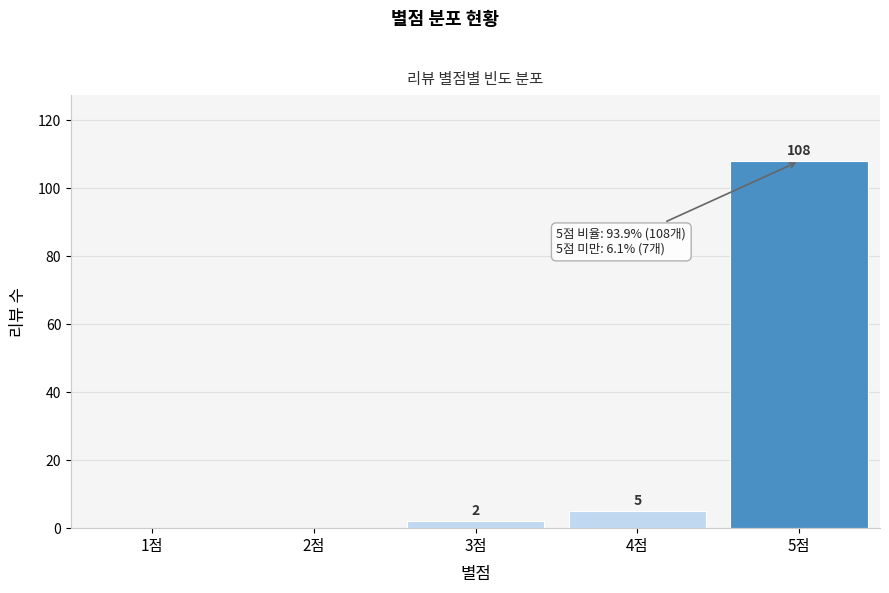

Reading left to right, transcribe all the data shown in this chart.

1점=0	2점=0	3점=2	4점=5	5점=108